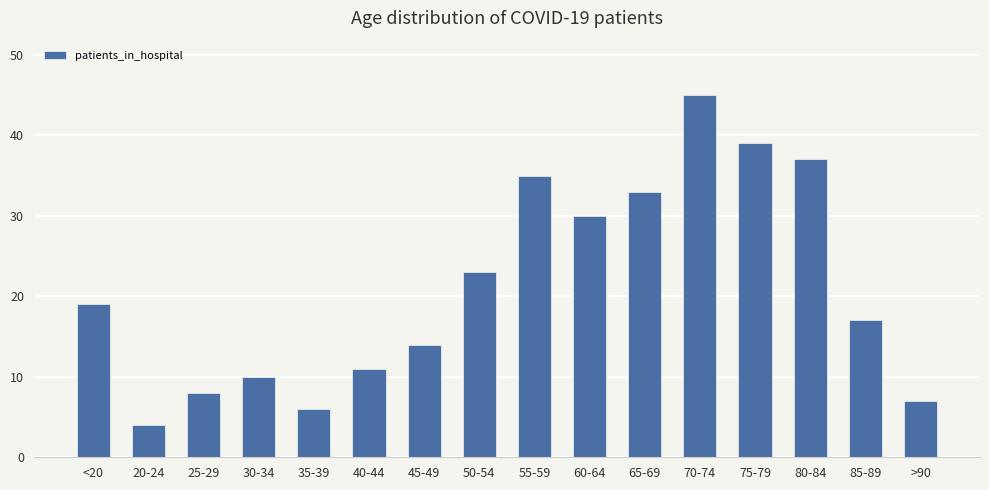

What is the value of the 3rd bar from the left?

8